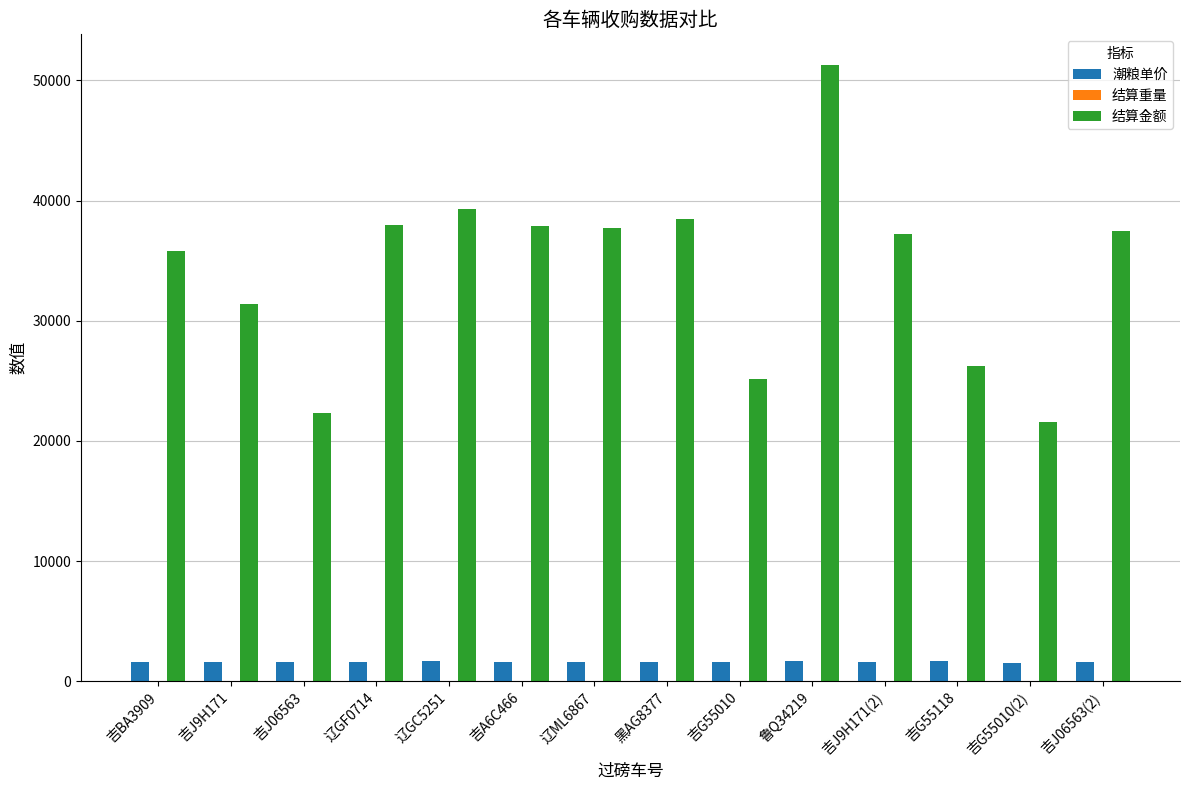

The value of 结算金额 at 吉J9H171 is 31411.2. True or false?

True